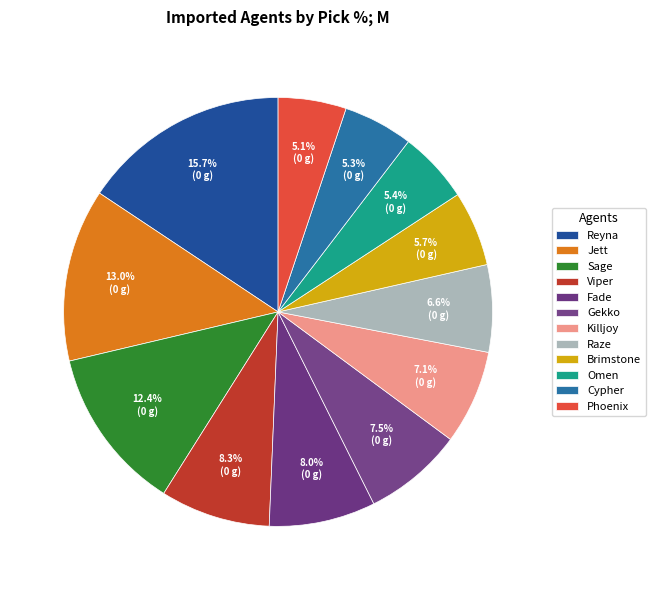

Approximately how many times larger is the value at Phoenix compared to Killjoy?

0.7